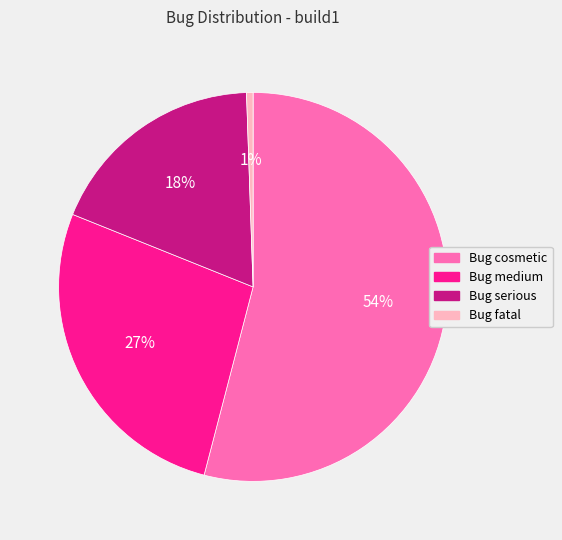

To the nearest percent, what percentage of the pie is Bug cosmetic?

54%